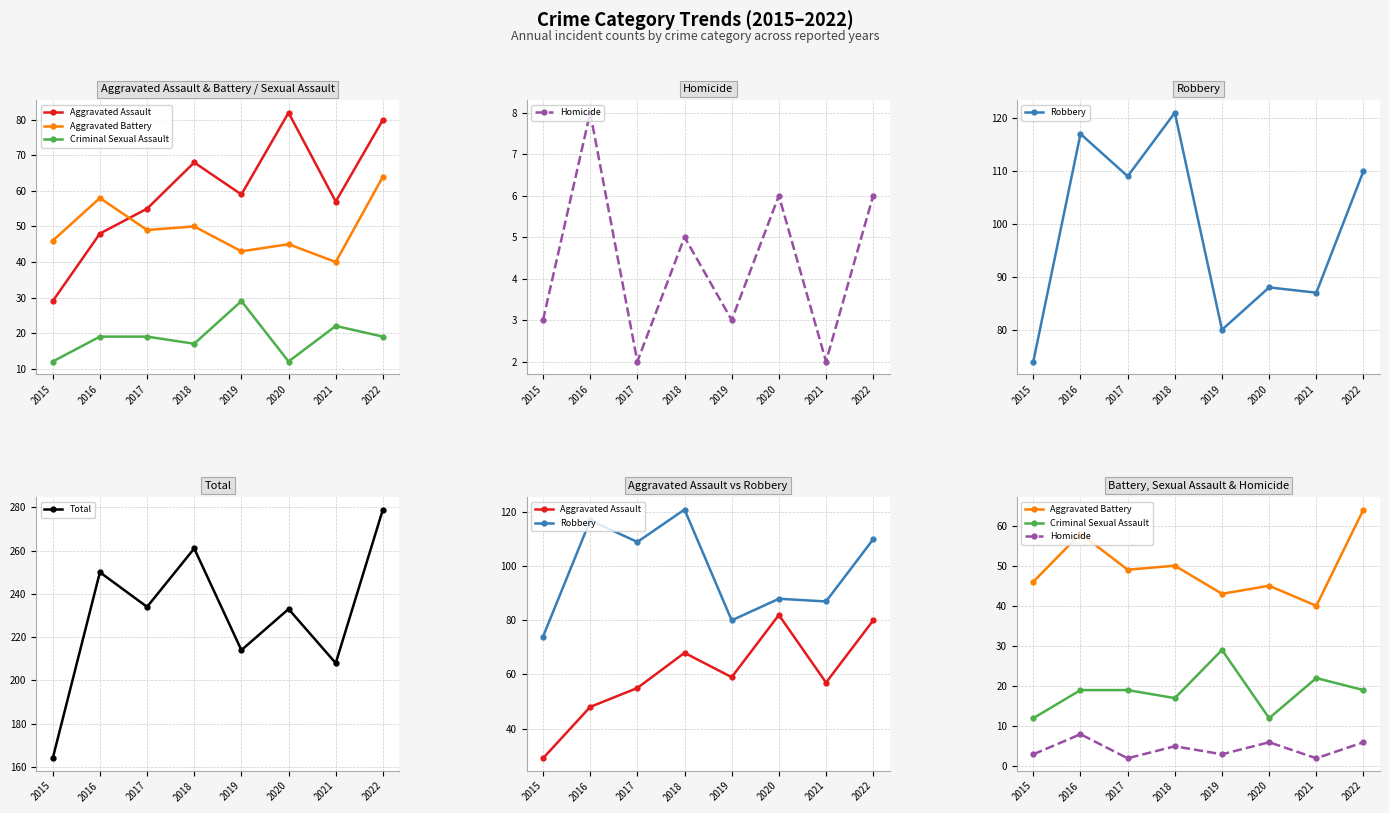

What is the maximum value for Aggravated Assault?

82